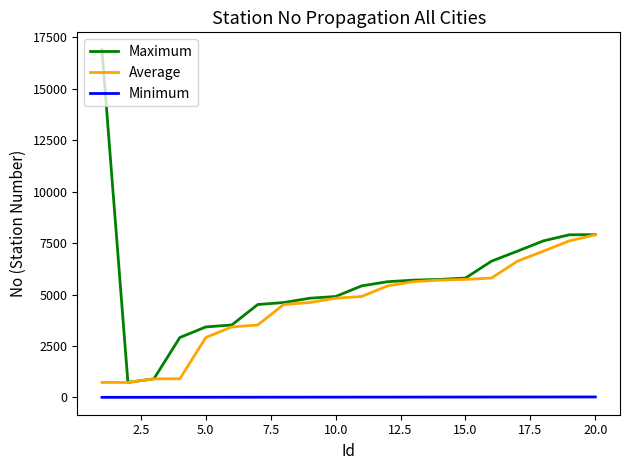

True or false: Maximum and Minimum cross at least once.

False